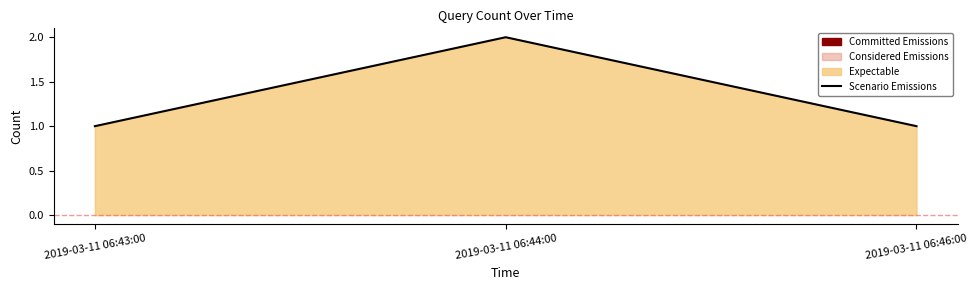

At which label is the value closest to 1?

2019-03-11 06:43:00